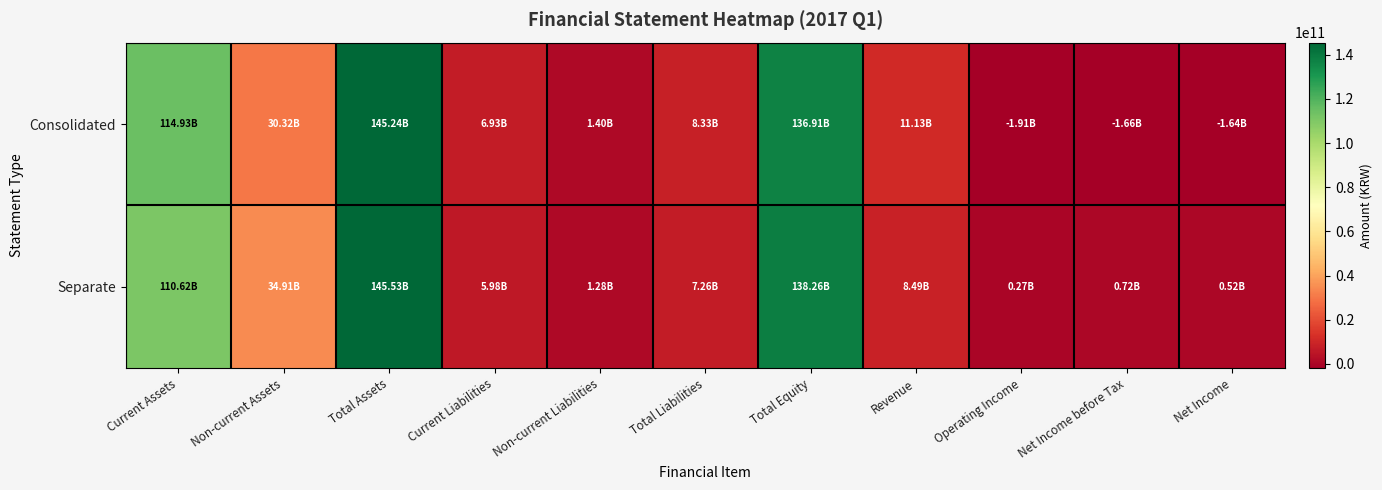

What is the spread (max minus min) of values at Current Liabilities?

949145579